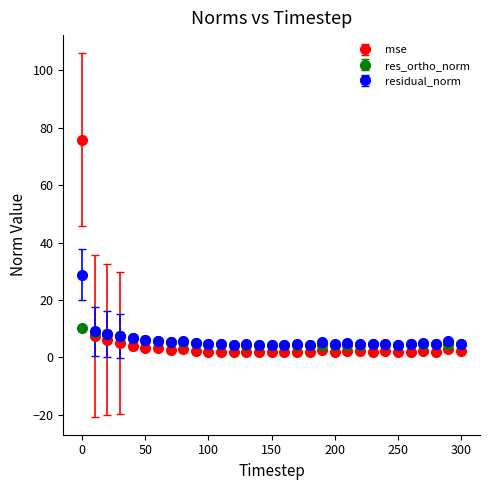

Which series has the largest range (max minus min)?

mse